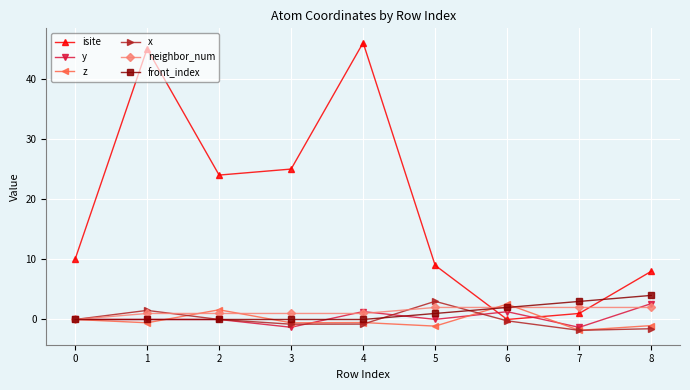

Between 4 and 5, which series saw the biggest shift?

isite